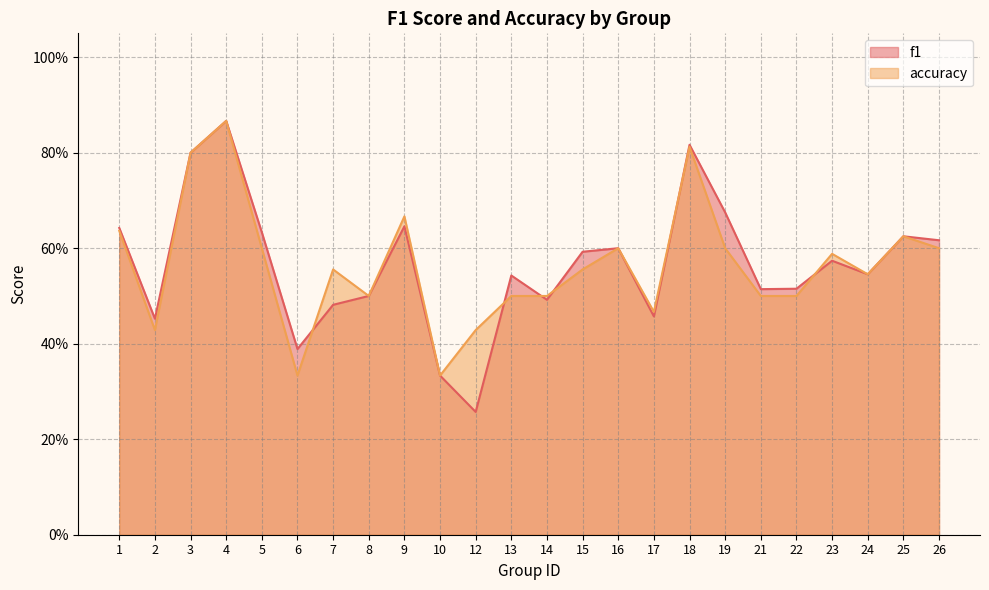

Count the number of data series in this chart.

2